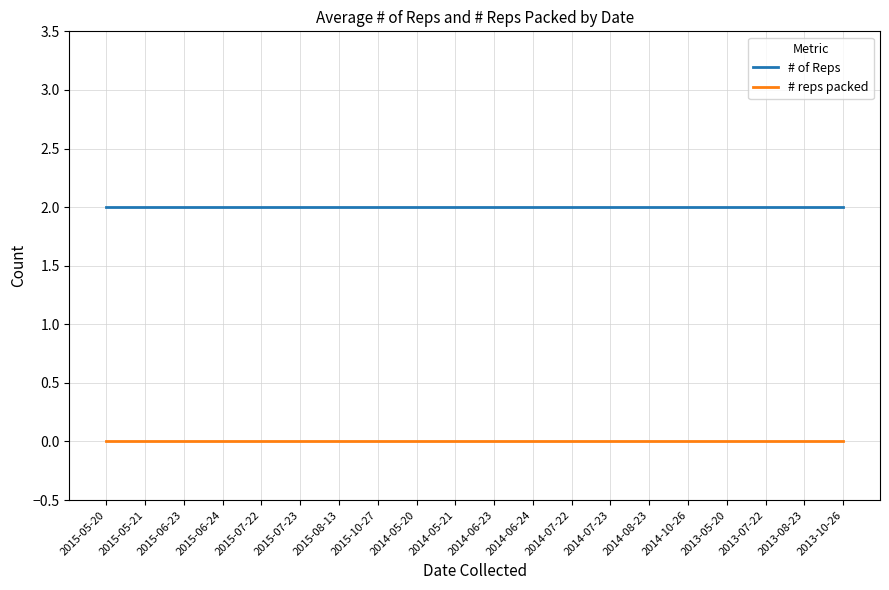

List the series in order of their peak value, highest first.

# of Reps, # reps packed